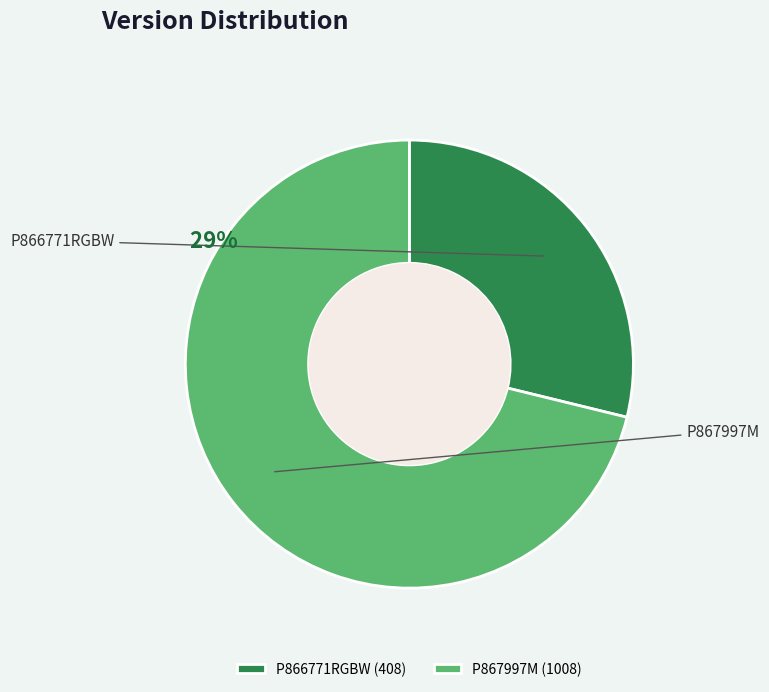

Is P866771RGBW the majority of the pie?

No